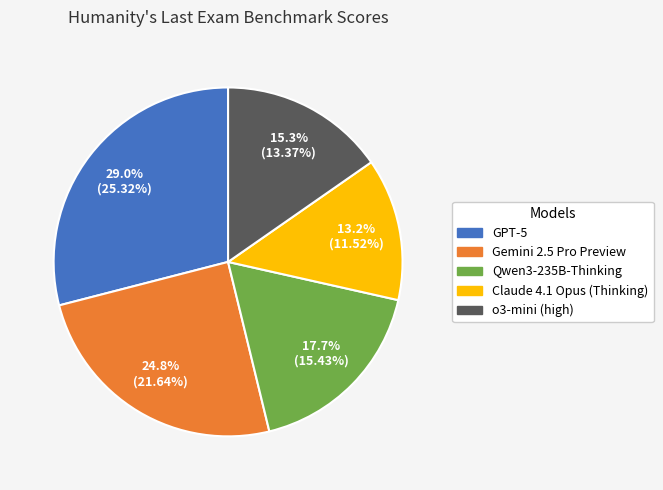

Combined, what portion of the pie is GPT-5 and Gemini 2.5 Pro Preview?

53.8%